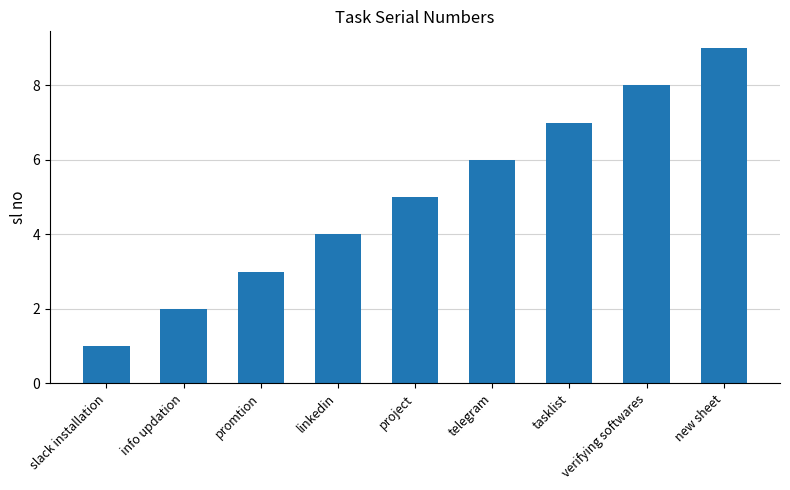

Rank the categories by value from lowest to highest.

slack installation, info updation, promtion, linkedin, project, telegram, tasklist, verifying softwares, new sheet